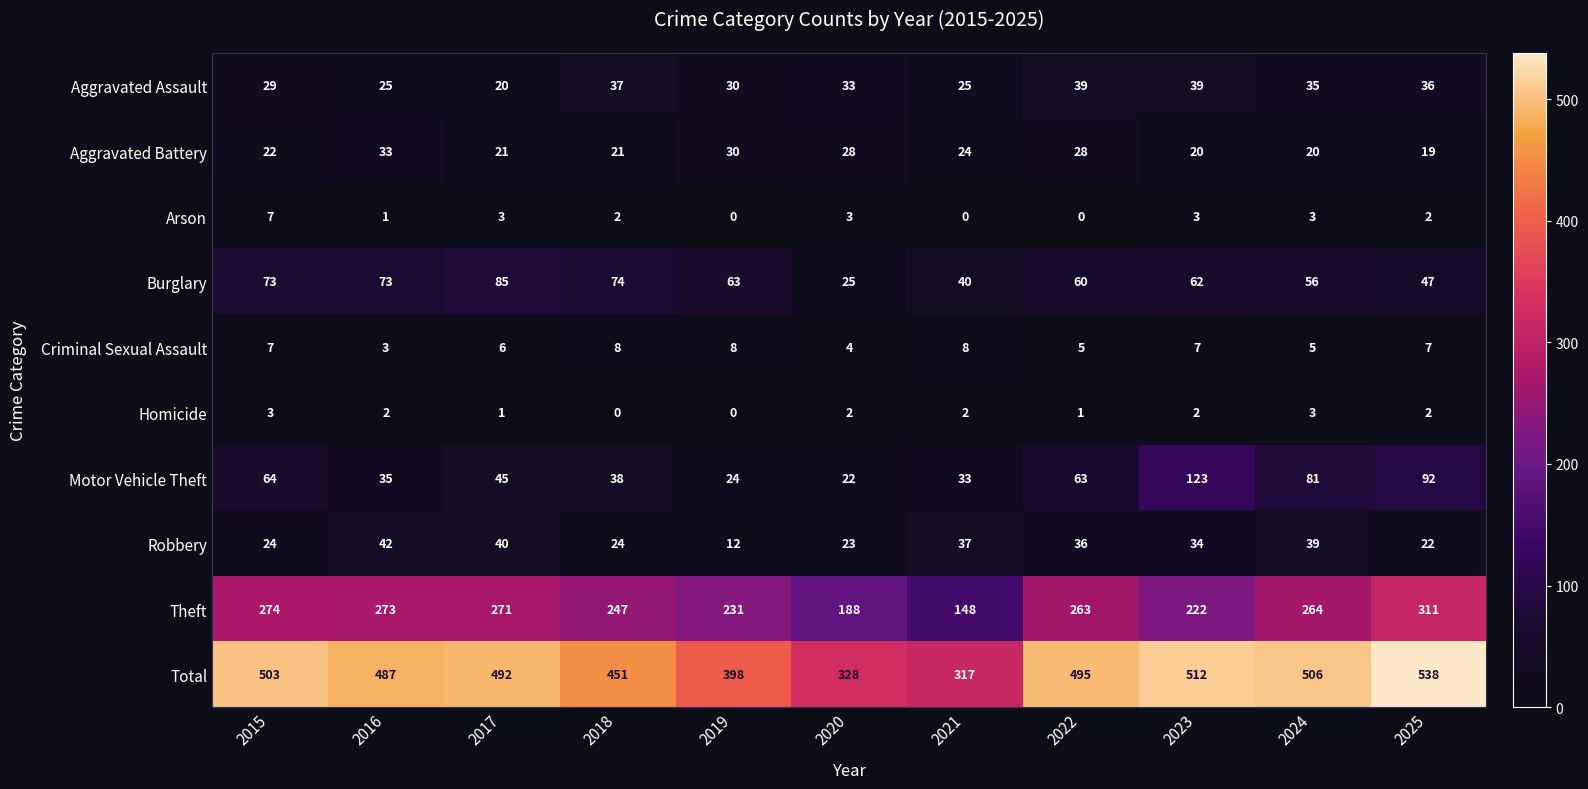

How many Homicide values are between 1 and 2?

7